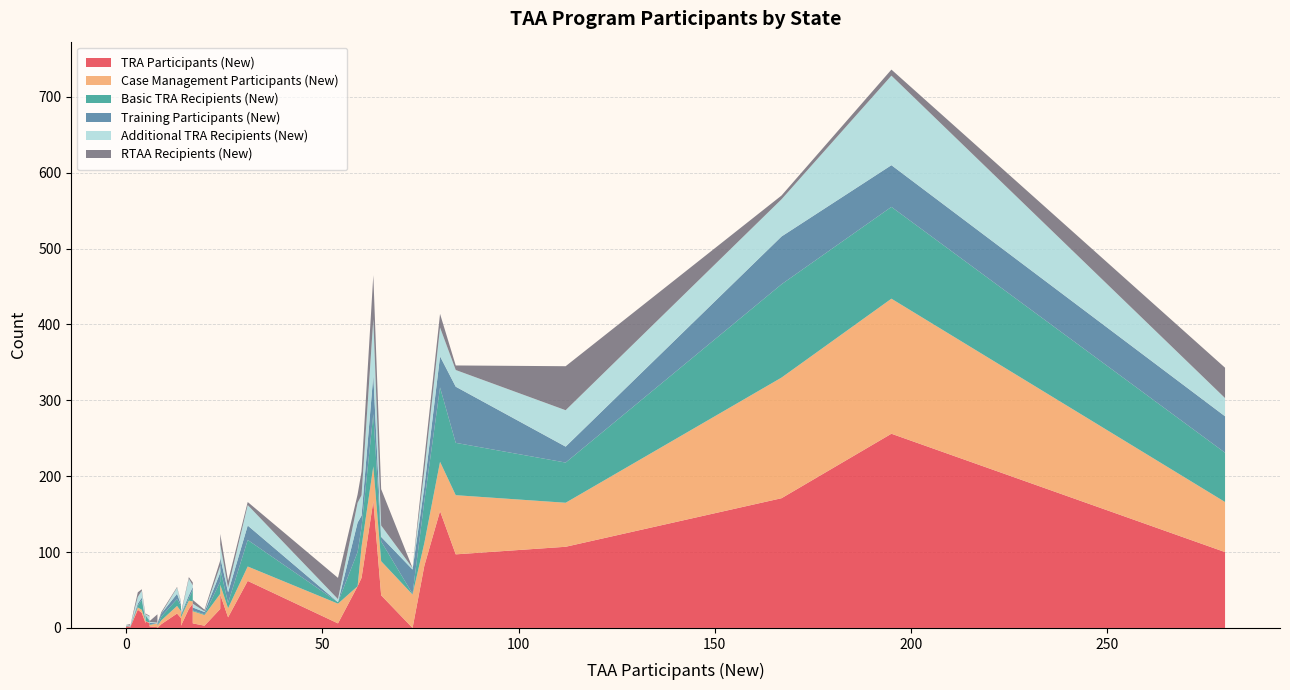

Reading left to right, extract all data points from this chart.

TRA Participants (New): 54=6	1=0	6=2	14=13	167=171	13=19	31=62	0=0	0=0	24=25	17=32	1=2	4=20	80=154	112=107	59=55	26=14	3=24	8=0	5=6	14=3	84=97	76=82	24=44	8=1	73=0	0=2	17=6	0=0	20=3	0=15	6=6	60=66	65=43	5=9	280=100	16=25	195=256	63=167	9=5
Case Management Participants (New): 54=26	1=0	6=2	14=9	167=159	13=10	31=19	0=0	0=0	24=20	17=3	1=0	4=4	80=65	112=58	59=0	26=12	3=3	8=3	5=3	14=11	84=78	76=30	24=13	8=5	73=44	0=0	17=16	0=0	20=14	0=0	6=1	60=41	65=45	5=0	280=66	16=11	195=178	63=46	9=5
Basic TRA Recipients (New): 54=2	1=0	6=1	14=7	167=123	13=9	31=35	0=0	0=0	24=16	17=15	1=0	4=13	80=98	112=53	59=45	26=7	3=2	8=0	5=0	14=3	84=69	76=55	24=21	8=0	73=1	0=1	17=1	0=0	20=1	0=0	6=1	60=26	65=26	5=8	280=65	16=3	195=121	63=69	9=5
Training Participants (New): 54=0	1=1	6=2	14=2	167=63	13=7	31=19	0=0	0=0	24=12	17=4	1=0	4=3	80=41	112=21	59=39	26=14	3=3	8=3	5=0	14=1	84=74	76=19	24=15	8=0	73=32	0=0	17=4	0=0	20=3	0=0	6=2	60=15	65=6	5=0	280=48	16=4	195=55	63=51	9=4
Additional TRA Recipients (New): 54=4	1=0	6=1	14=3	167=49	13=8	31=27	0=0	0=0	24=9	17=2	1=1	4=9	80=38	112=48	59=26	26=6	3=9	8=0	5=3	14=0	84=22	76=21	24=17	8=1	73=2	0=1	17=5	0=0	20=1	0=15	6=5	60=27	65=15	5=1	280=24	16=22	195=118	63=74	9=0
RTAA Recipients (New): 54=28	1=0	6=1	14=1	167=5	13=1	31=4	0=0	0=0	24=7	17=4	1=2	4=2	80=18	112=58	59=11	26=9	3=6	8=0	5=3	14=2	84=6	76=16	24=14	8=11	73=0	0=0	17=5	0=0	20=2	0=0	6=1	60=31	65=48	5=1	280=40	16=2	195=8	63=58	9=2